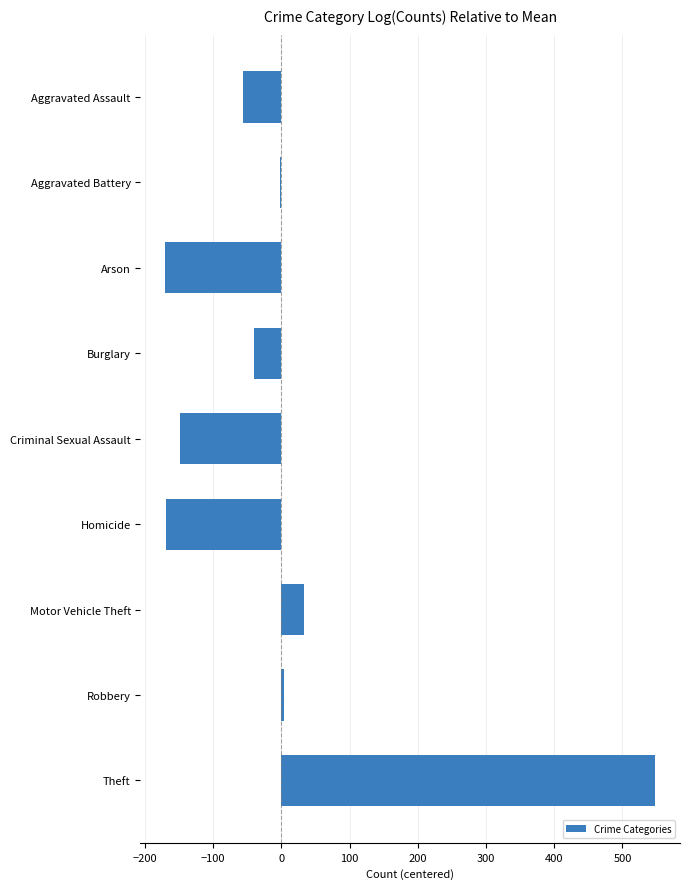

Is it true that the value at Homicide is -288.1?

False